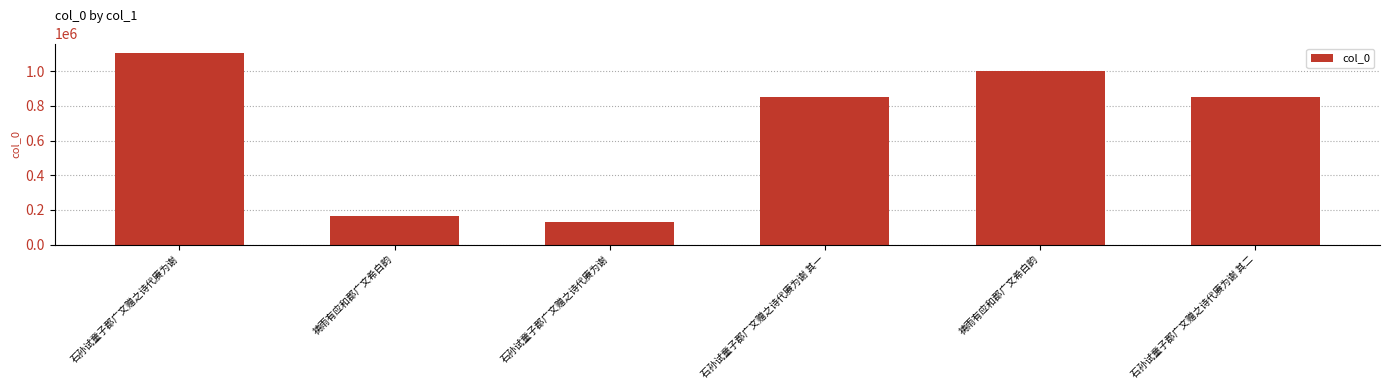

What is the value of the 2nd bar from the left?

163504